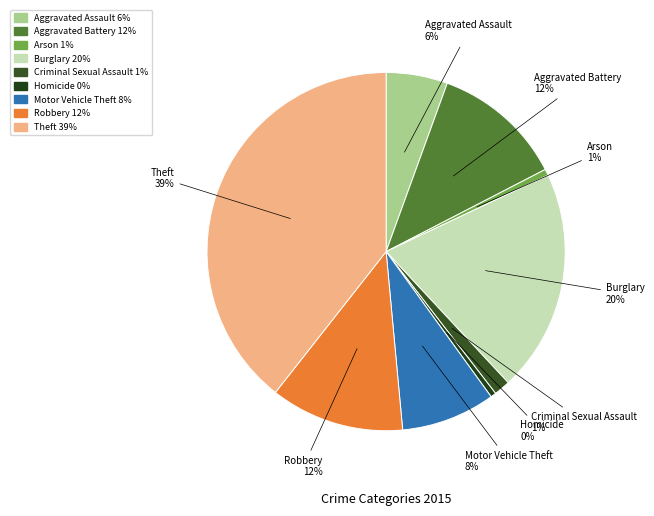

How many slices are in this pie chart?

9